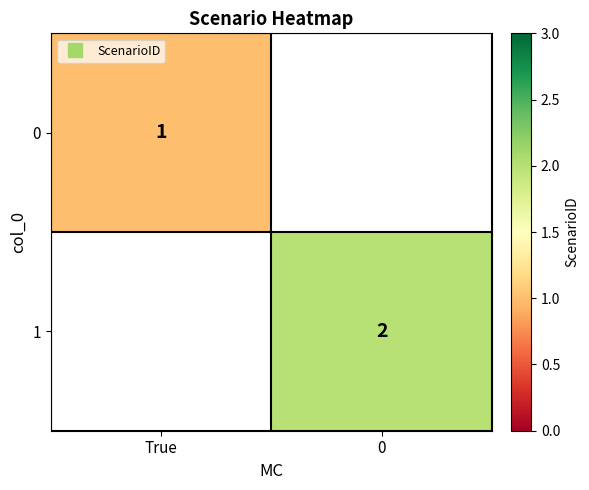

The row_1 series shows 2.9 at 0. True or false?

False